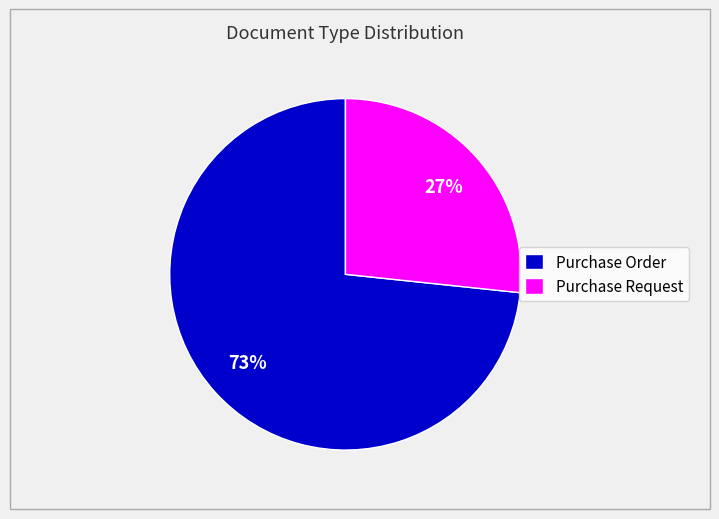

The Purchase Request slice represents 16% of the pie. True or false?

False